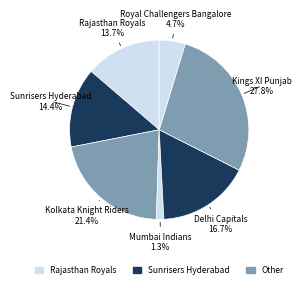

What is the largest slice in the pie chart?

Kings XI Punjab